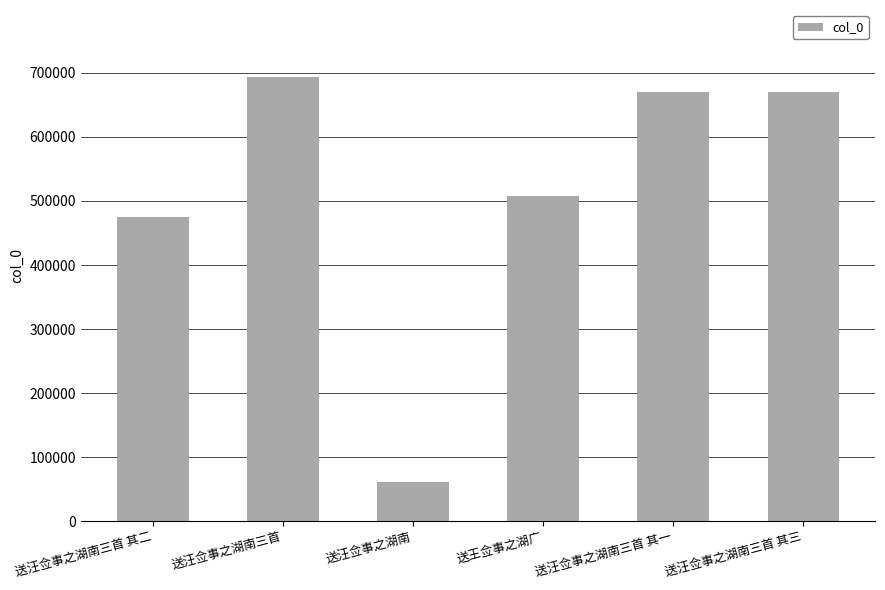

What is the difference between the maximum and minimum values?

631704